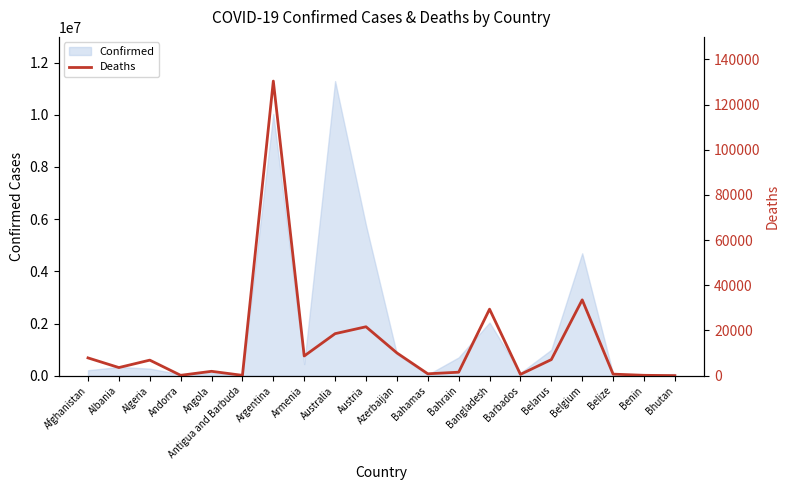

What is the difference between the maximum and minimum values?

130373